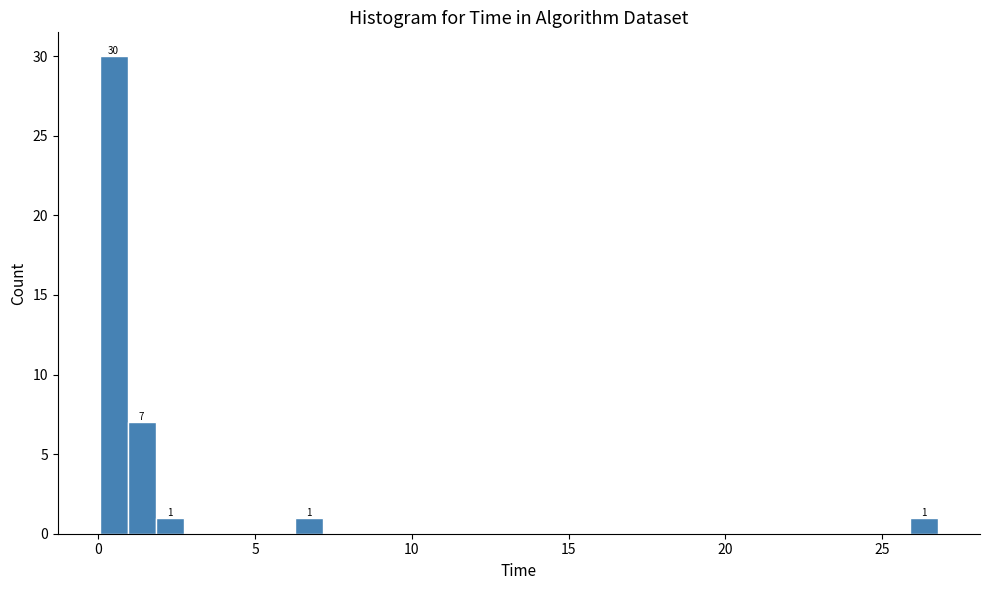

Around what value on the x-axis is the tallest bar? Give the approximate position of its centre, as read against the axis.

0.5